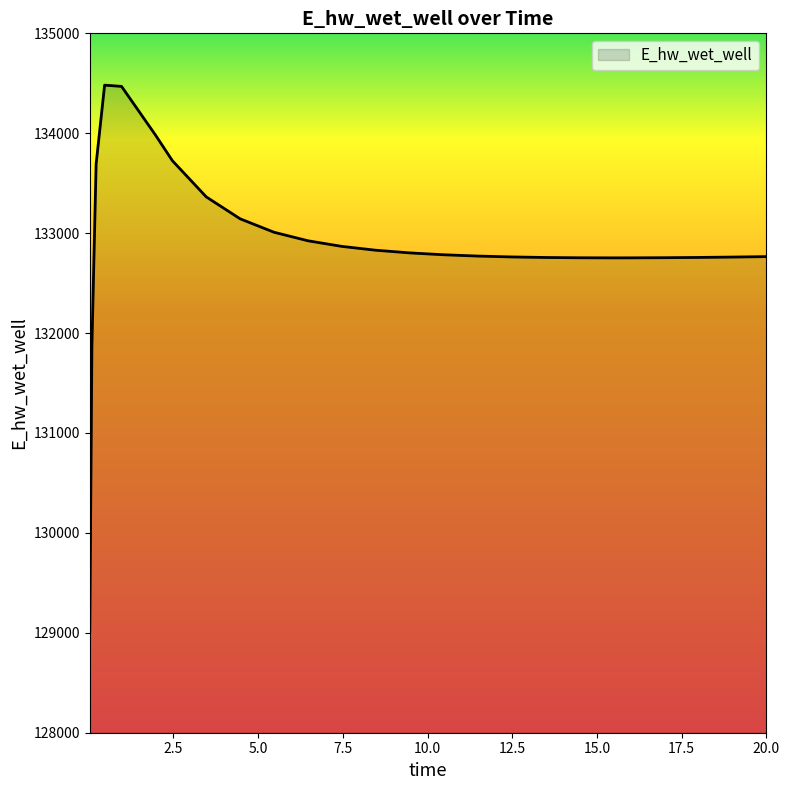

What is the smallest value displayed?

129015.7